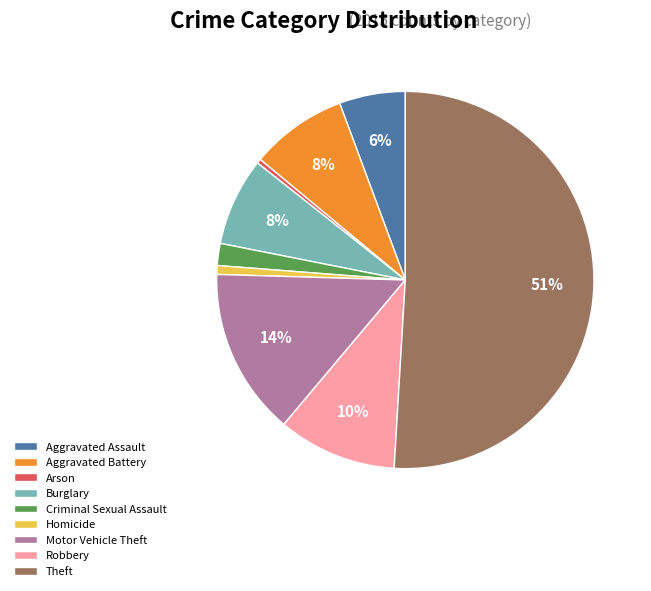

How many segments does this pie chart have?

9